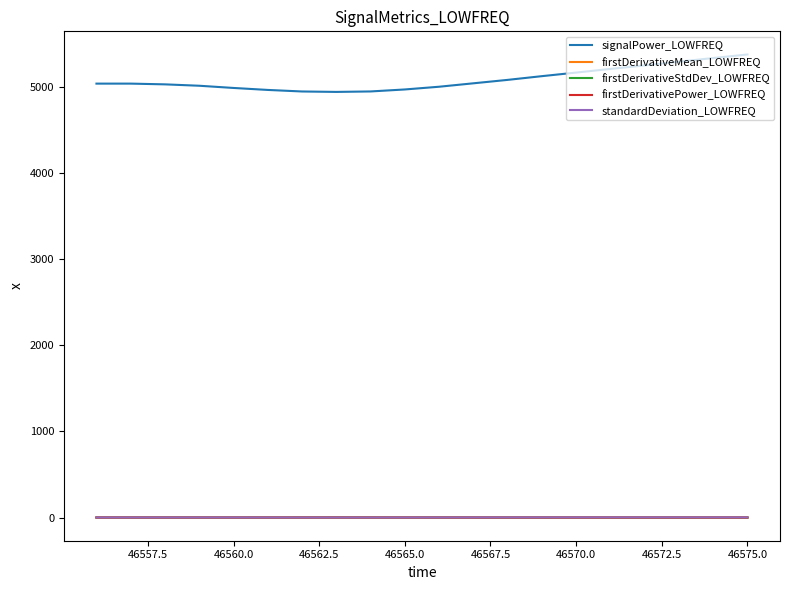

True or false: signalPower_LOWFREQ and firstDerivativeMean_LOWFREQ cross at least once.

False